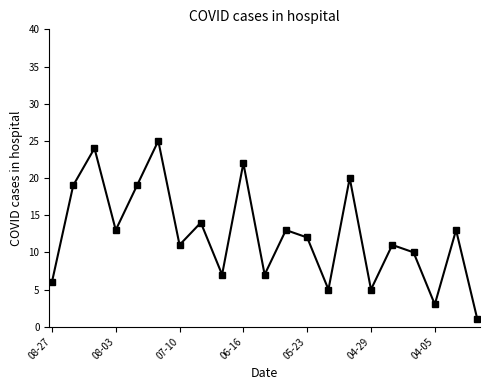

Reading right to left, extract all data points from this chart.

1	13	3	10	11	5	20	5	12	13	7	22	7	14	11	25	19	13	24	19	6